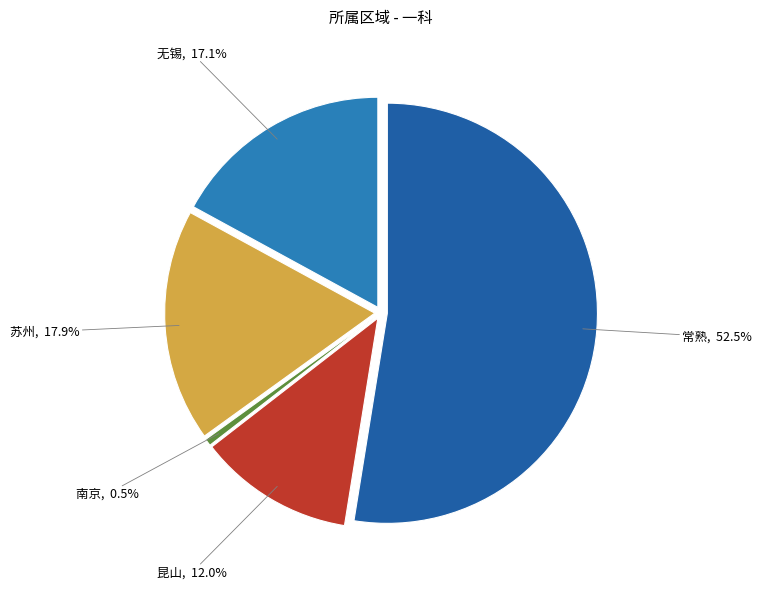

Count the number of slices in the pie.

5